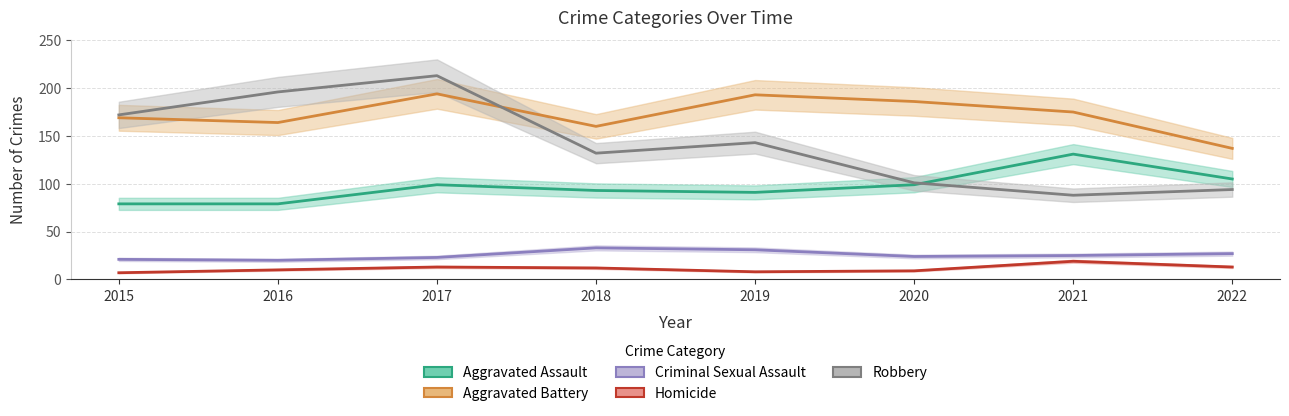

At which category does the chart reach its peak across all series?

2017